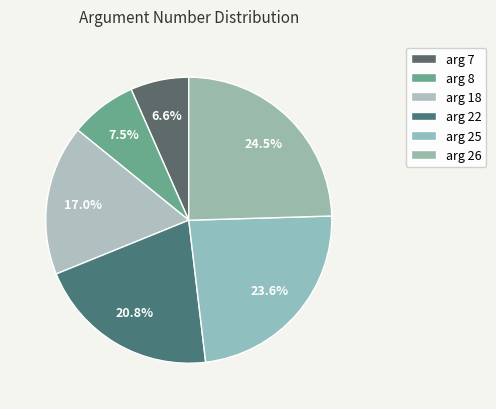

What percentage is NOT represented by arg 18?

83.0%